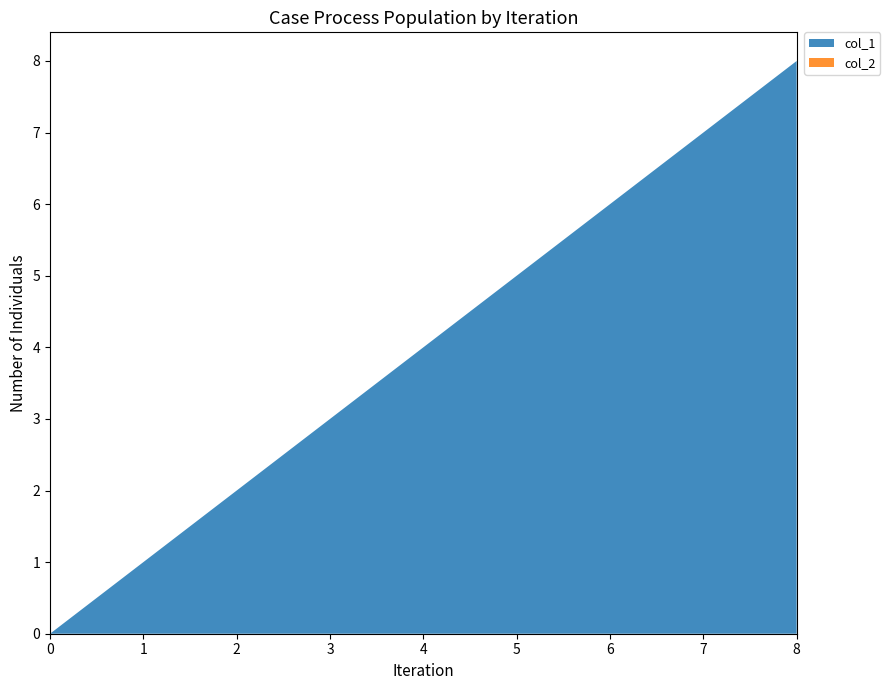

Reading right to left, transcribe all the data shown in this chart.

col_1: 1526510164=8	1513282054=7	1512148023=6	1510013279=5	1510009729=4	1510006062=3	1509448019=2	1509365221=1	1507217678=0
col_2: 1526510164=0	1513282054=0	1512148023=0	1510013279=0	1510009729=0	1510006062=0	1509448019=0	1509365221=0	1507217678=0